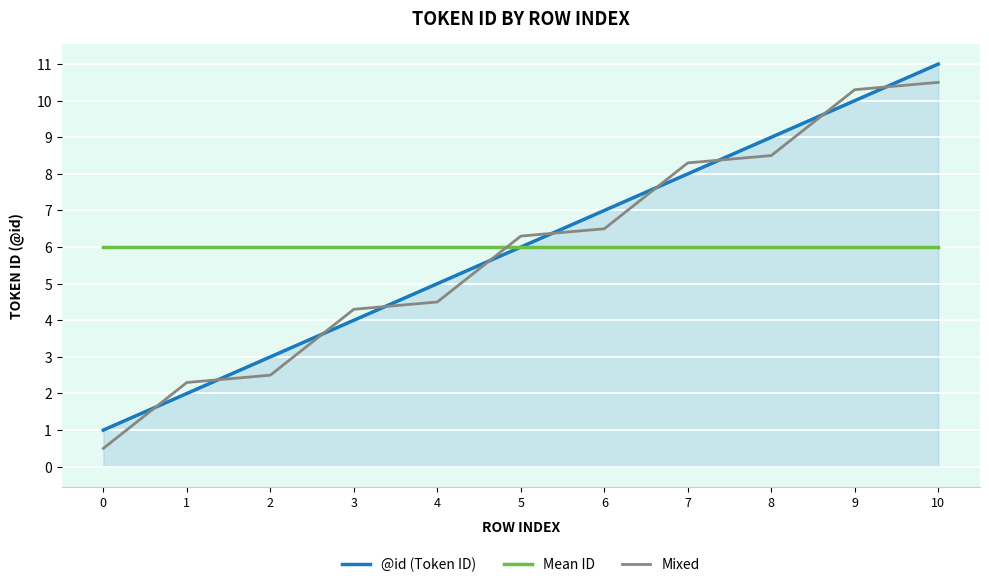

Rank the series by their maximum value, from lowest to highest.

Mean ID, Mixed, @id (Token ID)